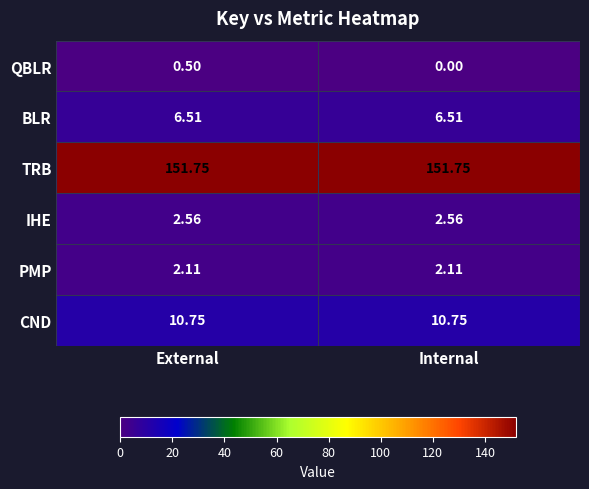

Which series has the largest total across all categories?

TRB